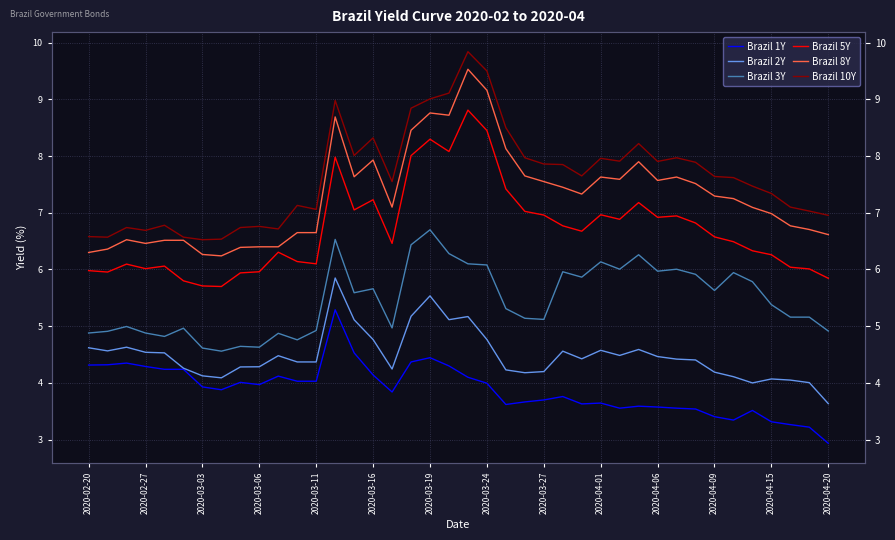

What is the total value across all series at 26?

35.6